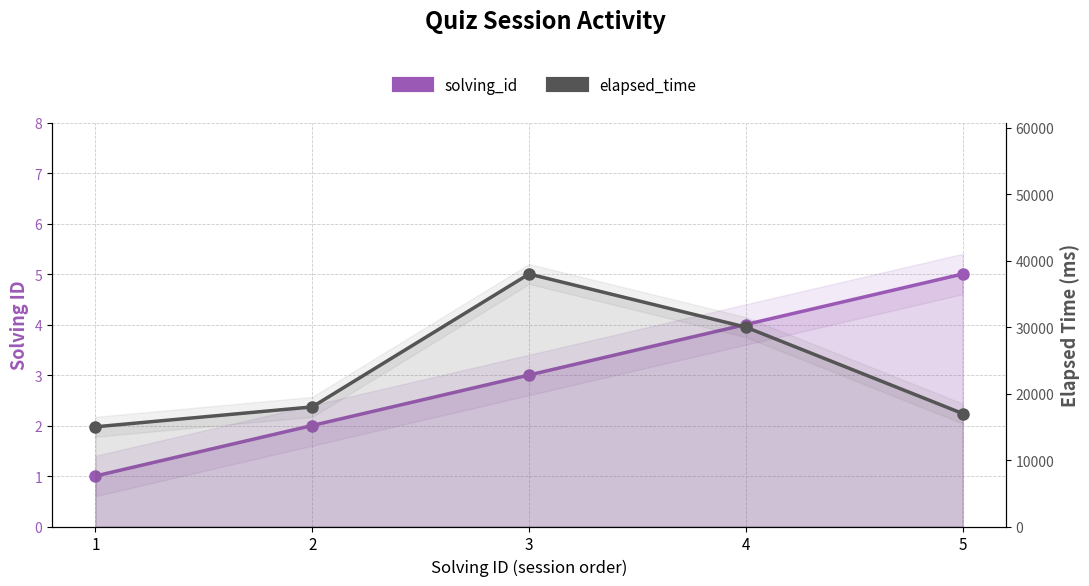

How many data points in elapsed_time are above 18000?

2